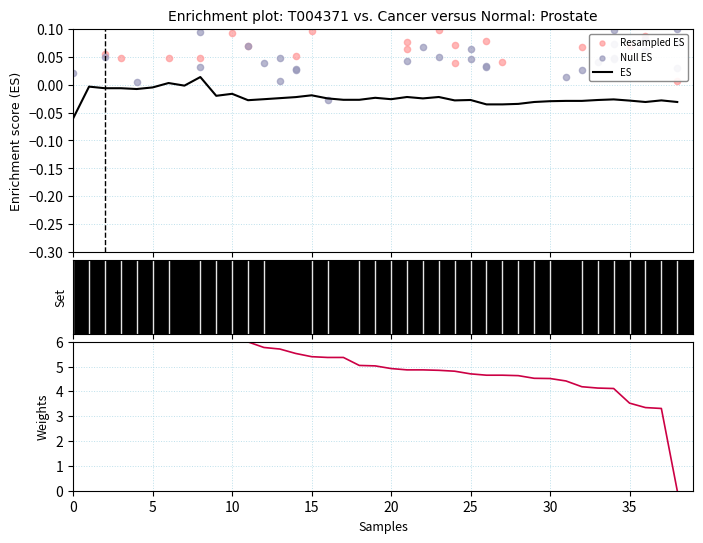

Is the value of Null ES at 19 greater than the value of Weights at 30?

No